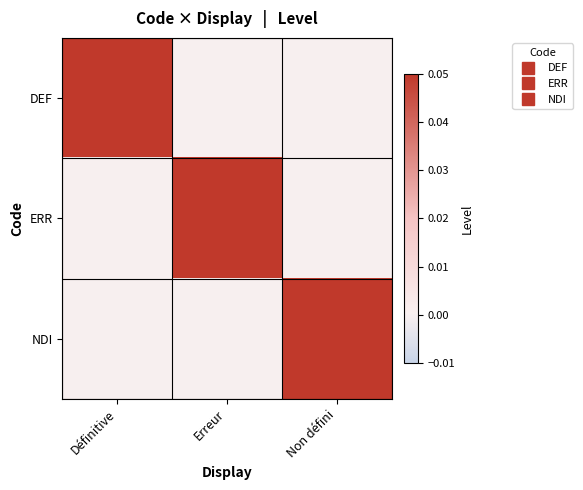

Between Erreur and Non défini, which series saw the biggest shift?

ERR